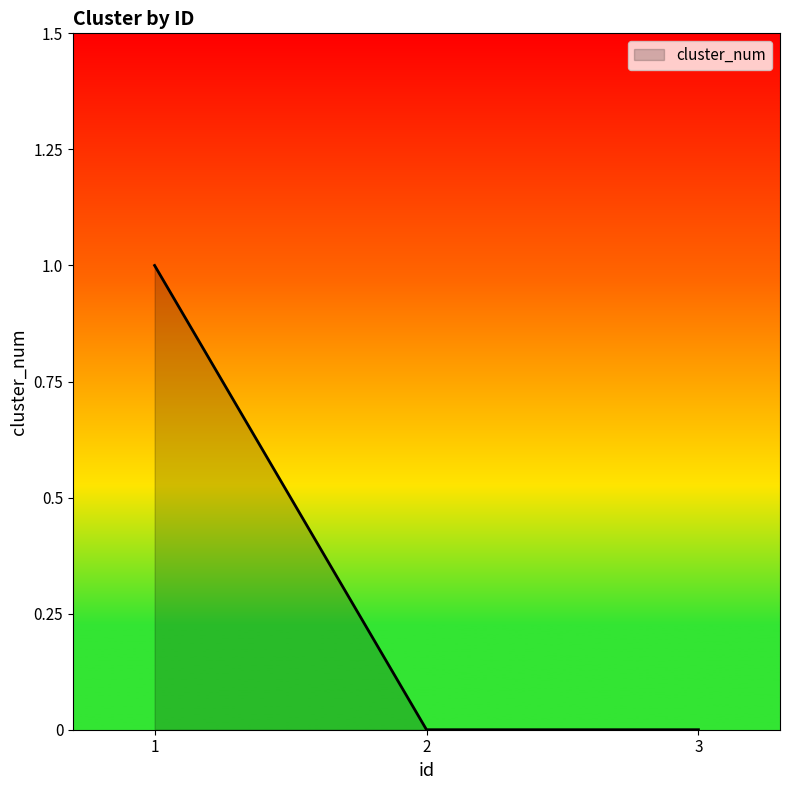

The value at 1 is 1. True or false?

True